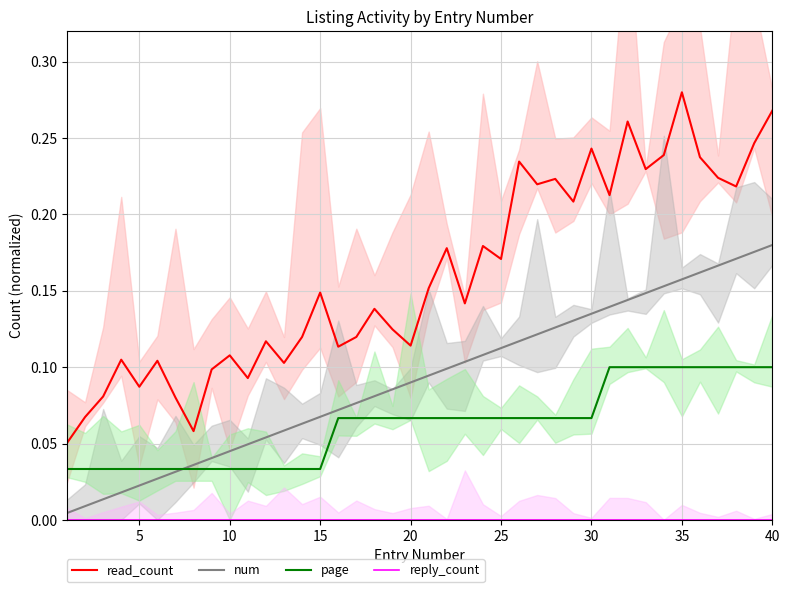

At which label does num reach its peak?

40